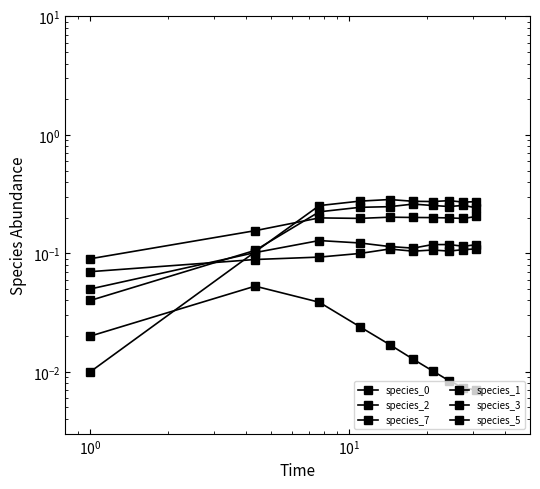

What is the average value of the species_0 series?

0.2